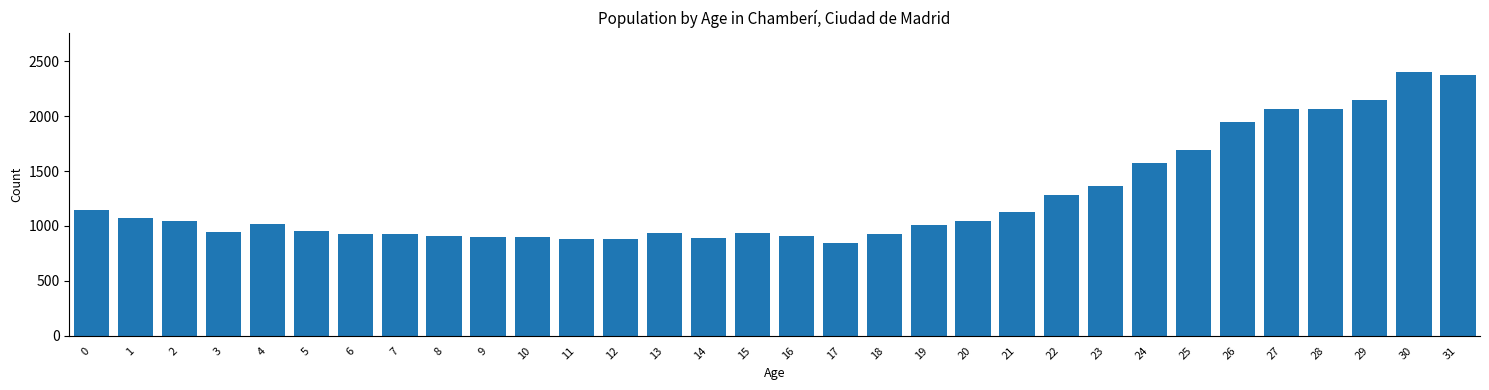

What is the maximum value shown in the chart?

2400